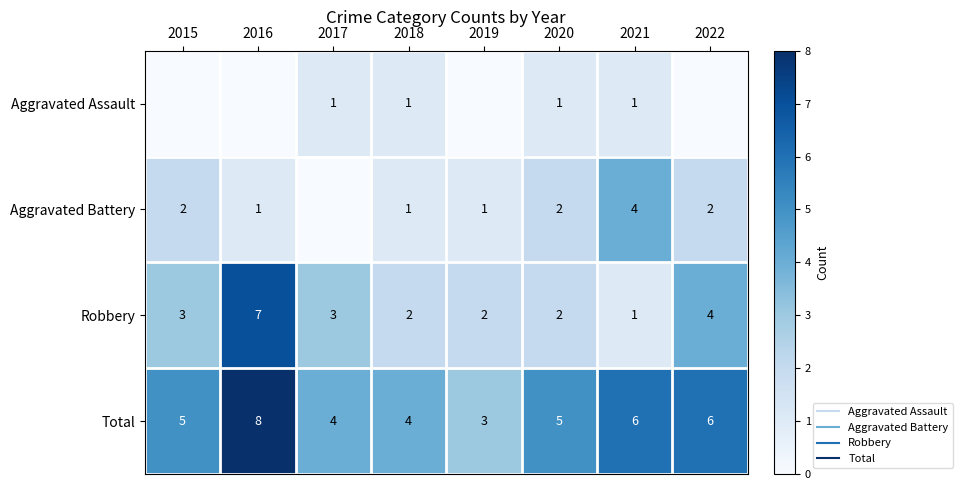

The value of Robbery at 2021 is 1. True or false?

True